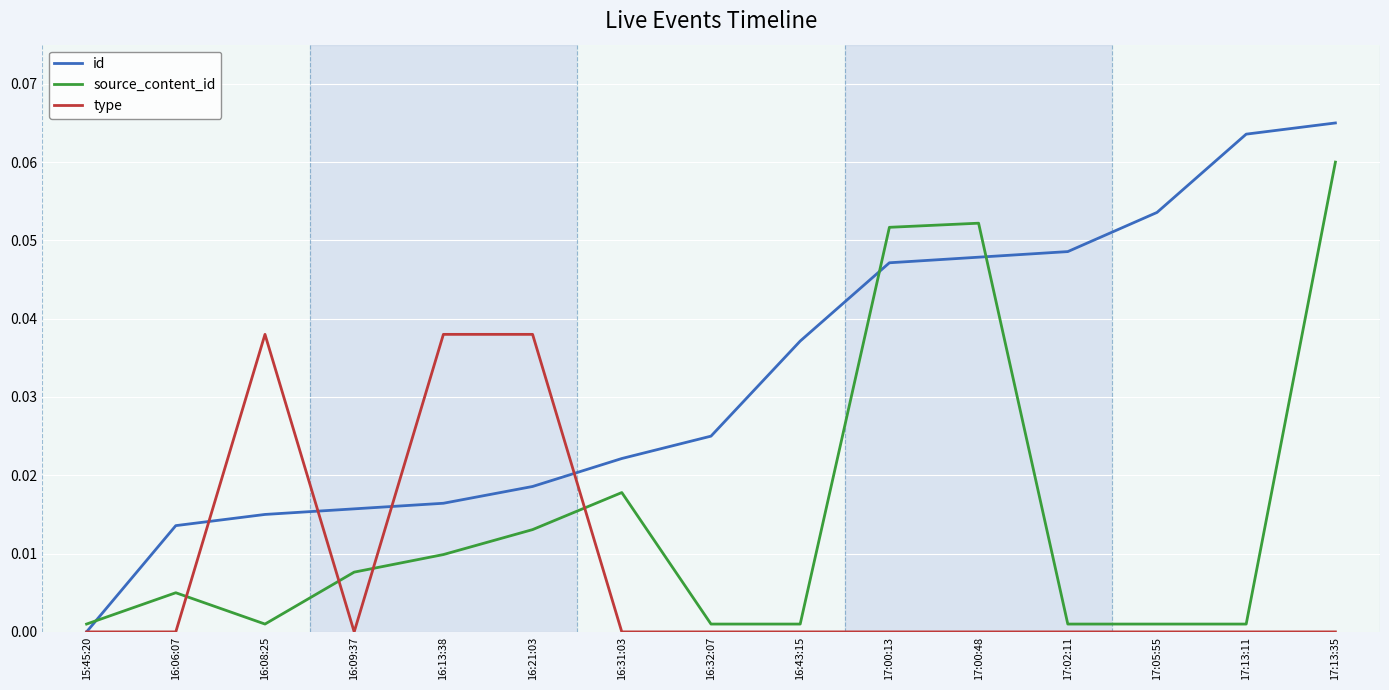

What position from the left is 16:13:38?

5